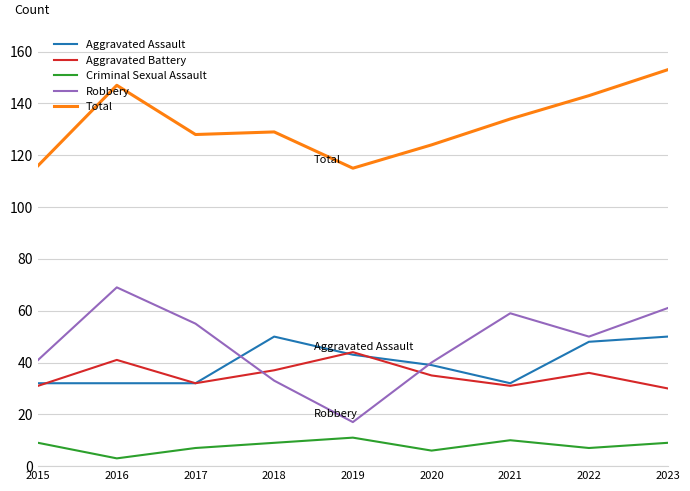

What is the sum of all Total values?

1189